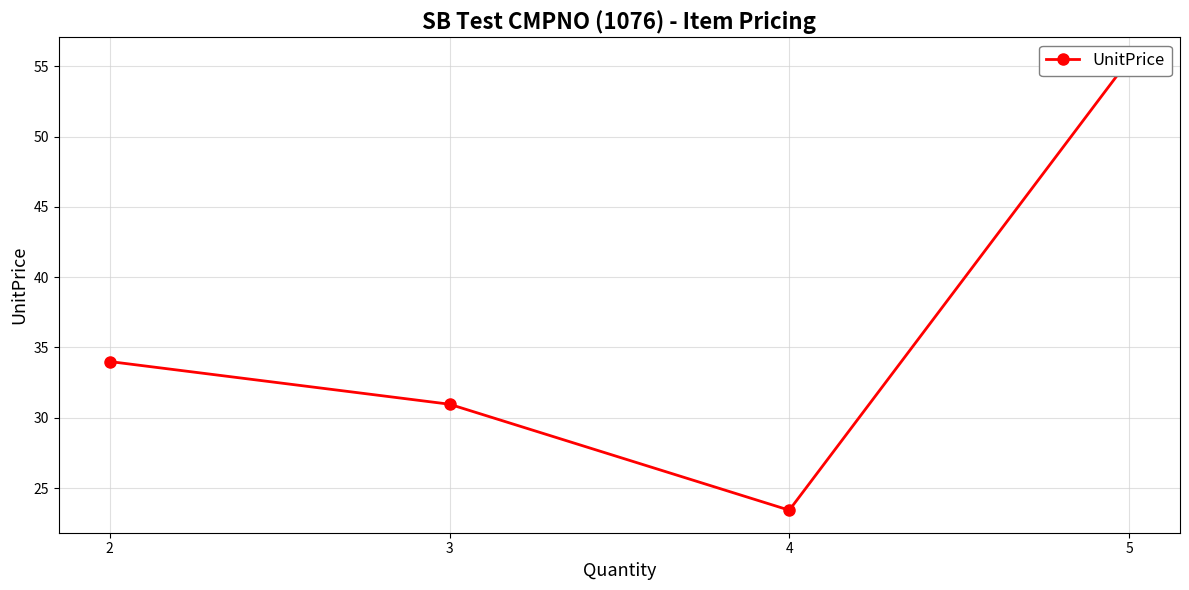

How many interior local valleys (lower than both neighbors) does the data have?

1